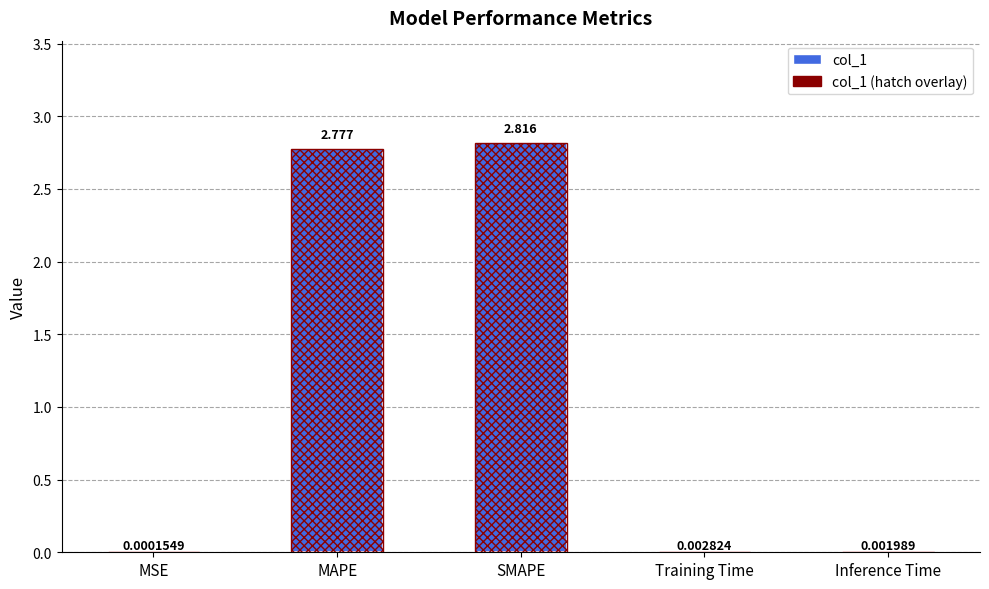

Reading left to right, transcribe all the data shown in this chart.

0.0	2.8	2.8	0.0	0.0